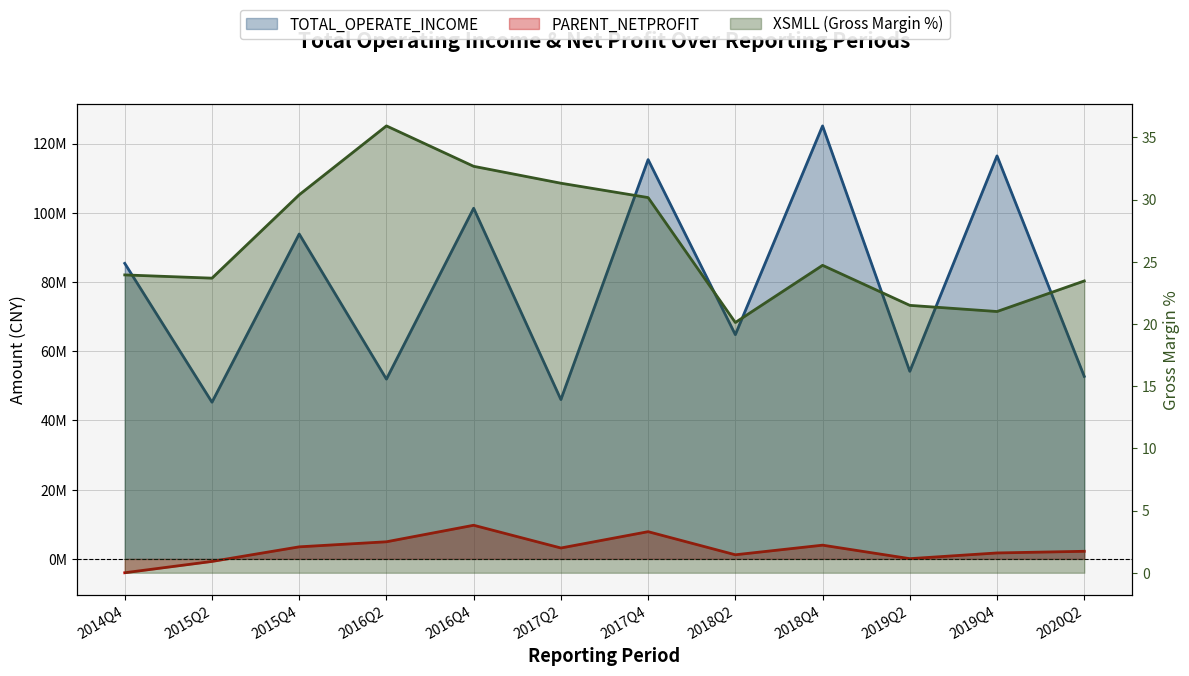

Which has a higher value, 2020Q2 or 2016Q2?

2020Q2